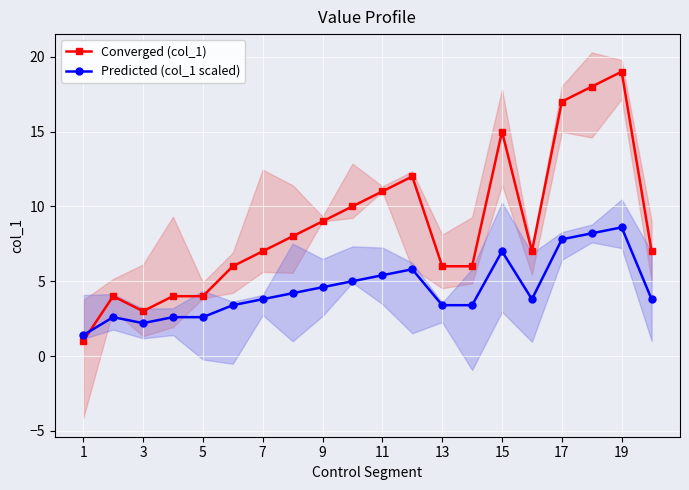

What value does the Converged (col_1) series have at 19?

19.0